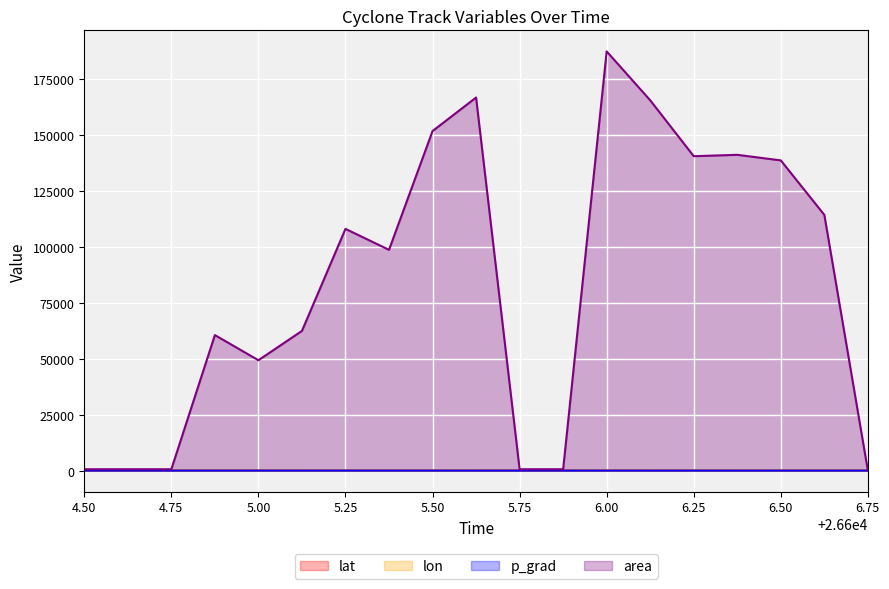

How many data points does each series have?

19